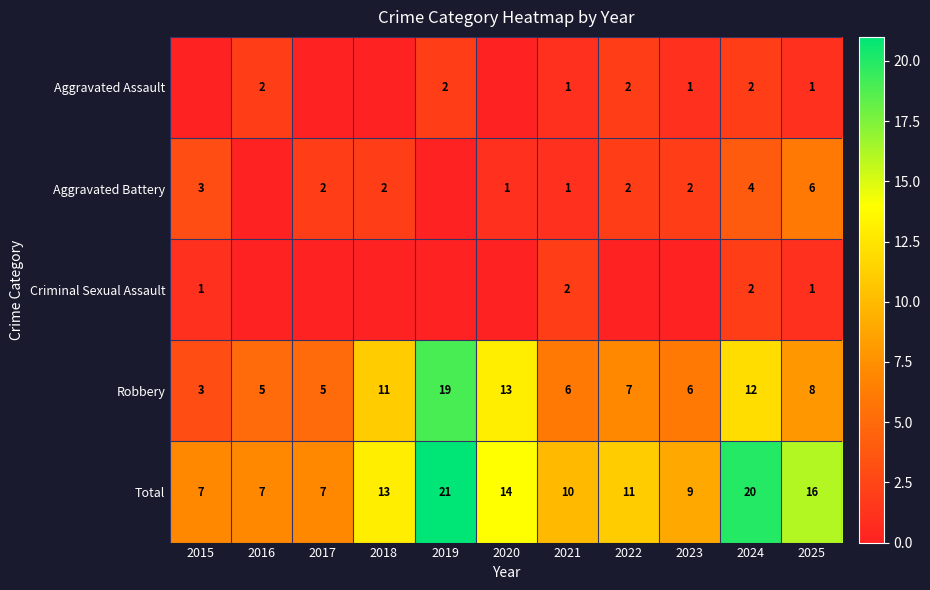

Which category has the highest value across all series?

2019